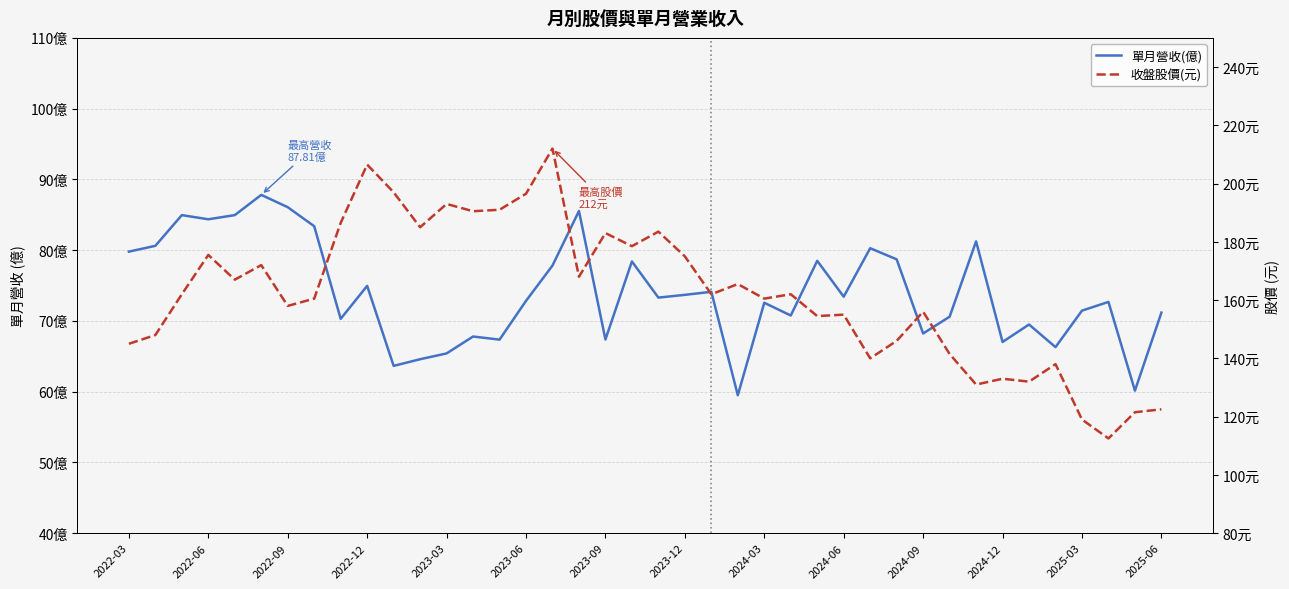

Which has a higher value, 2022-06 or 2022-12?

2022-06